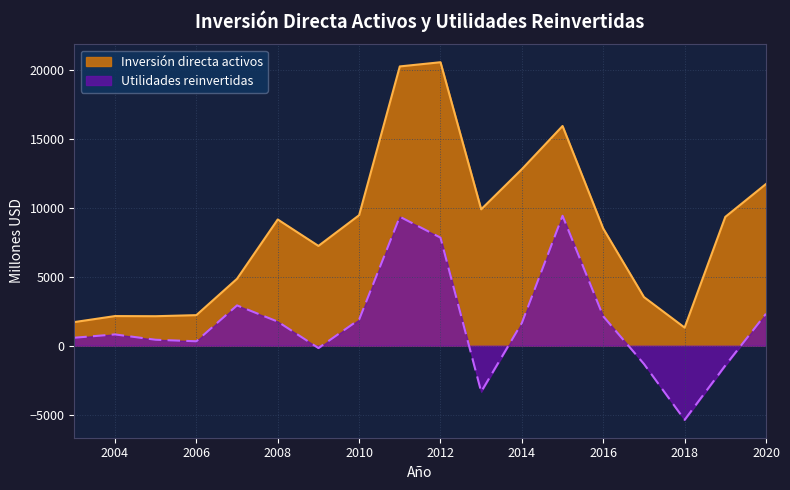

The value of Inversión directa activos at 2007 is 1299. True or false?

False